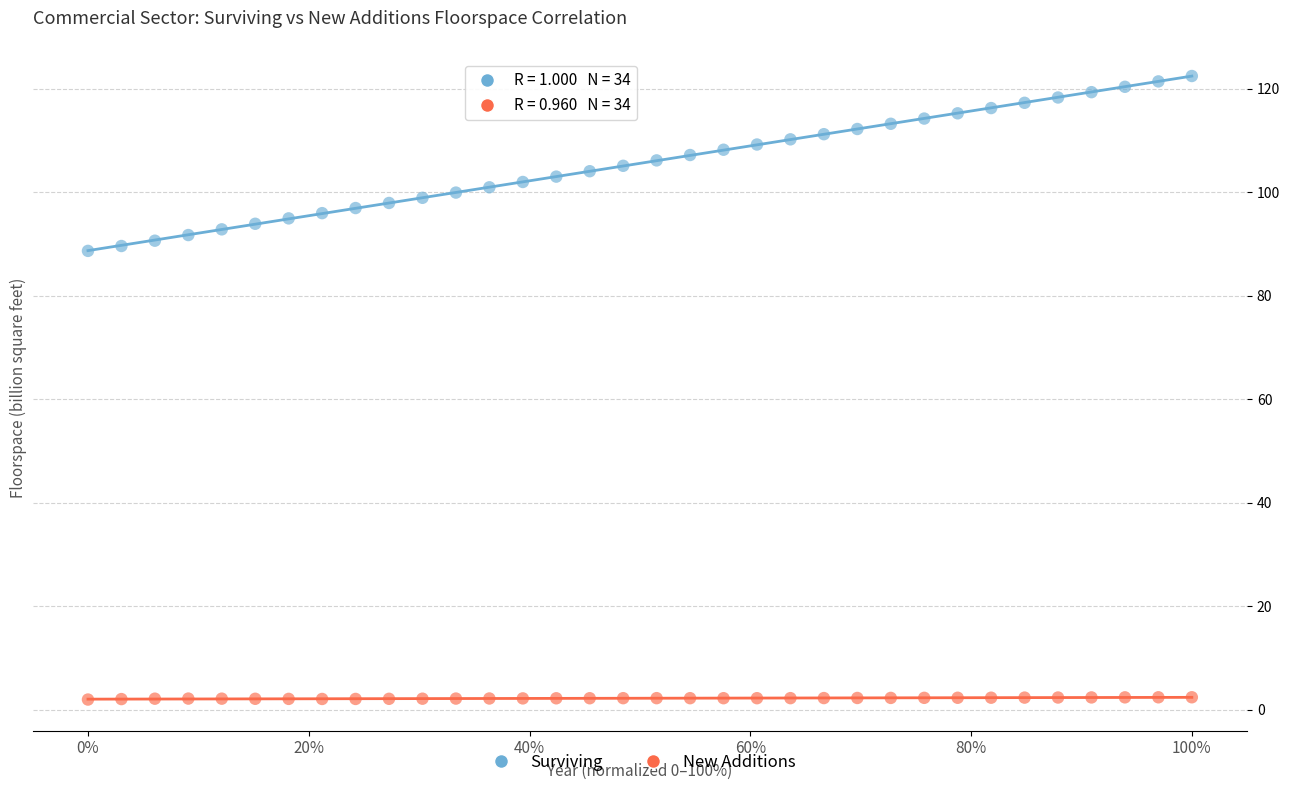

Across all data points, what is the range of X values (max minus min)?

1.0